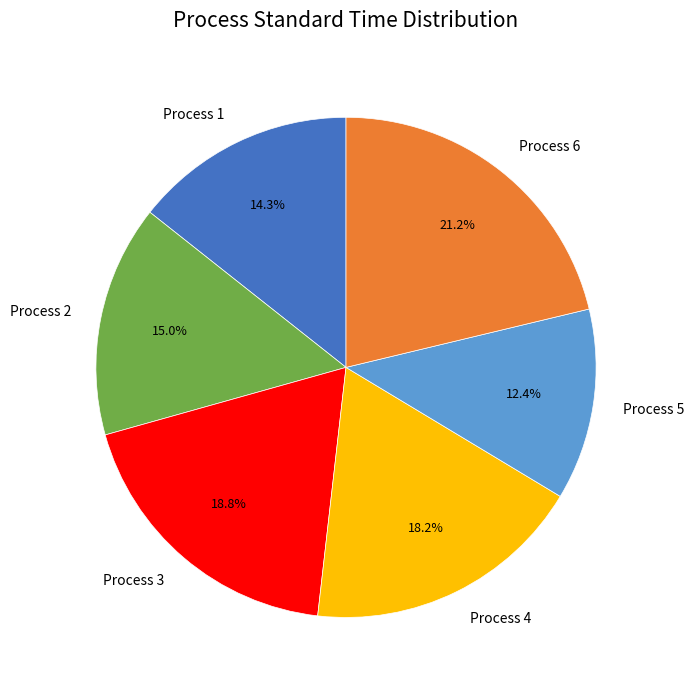

The Process 5 slice represents 12% of the pie. True or false?

True